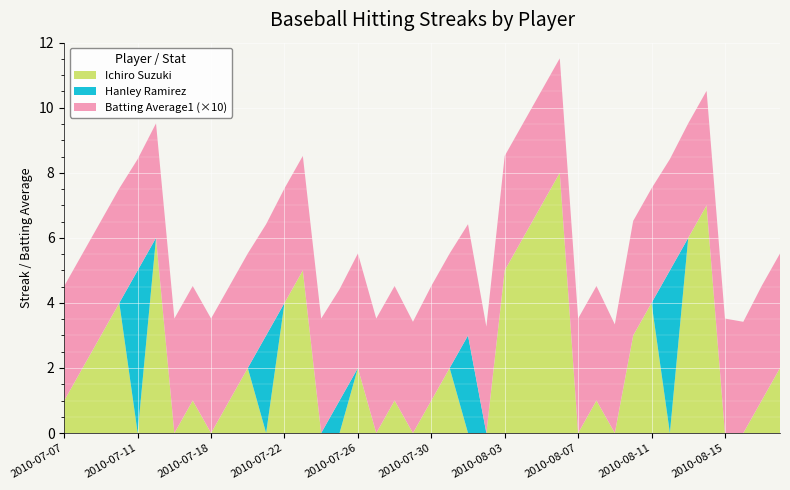

Reading right to left, transcribe all the data shown in this chart.

Ichiro Suzuki: 2010-08-18=2.0	2010-08-17=1.0	2010-08-16=0.0	2010-08-15=0.0	2010-08-14=7.0	2010-08-13=6.0	2010-08-12=0.0	2010-08-11=4.0	2010-08-10=3.0	2010-08-09=0.0	2010-08-08=1.0	2010-08-07=0.0	2010-08-06=8.0	2010-08-05=7.0	2010-08-04=6.0	2010-08-03=5.0	2010-08-02=0.0	2010-08-01=0.0	2010-07-31=2.0	2010-07-30=1.0	2010-07-29=0.0	2010-07-28=1.0	2010-07-27=0.0	2010-07-26=2.0	2010-07-25=0.0	2010-07-24=0.0	2010-07-23=5.0	2010-07-22=4.0	2010-07-21=0.0	2010-07-20=2.0	2010-07-19=1.0	2010-07-18=0.0	2010-07-17=1.0	2010-07-16=0.0	2010-07-15=6.0	2010-07-11=0.0	2010-07-10=4.0	2010-07-09=3.0	2010-07-08=2.0	2010-07-07=1.0
Hanley Ramirez: 2010-08-18=0.0	2010-08-17=0.0	2010-08-16=0.0	2010-08-15=0.0	2010-08-14=0.0	2010-08-13=0.0	2010-08-12=5.0	2010-08-11=0.0	2010-08-10=0.0	2010-08-09=0.0	2010-08-08=0.0	2010-08-07=0.0	2010-08-06=0.0	2010-08-05=0.0	2010-08-04=0.0	2010-08-03=0.0	2010-08-02=0.0	2010-08-01=3.0	2010-07-31=0.0	2010-07-30=0.0	2010-07-29=0.0	2010-07-28=0.0	2010-07-27=0.0	2010-07-26=0.0	2010-07-25=1.0	2010-07-24=0.0	2010-07-23=0.0	2010-07-22=0.0	2010-07-21=3.0	2010-07-20=0.0	2010-07-19=0.0	2010-07-18=0.0	2010-07-17=0.0	2010-07-16=0.0	2010-07-15=0.0	2010-07-11=5.0	2010-07-10=0.0	2010-07-09=0.0	2010-07-08=0.0	2010-07-07=0.0
Batting Average1: 2010-08-18=0.4	2010-08-17=0.4	2010-08-16=0.3	2010-08-15=0.4	2010-08-14=0.4	2010-08-13=0.4	2010-08-12=0.3	2010-08-11=0.4	2010-08-10=0.4	2010-08-09=0.3	2010-08-08=0.4	2010-08-07=0.4	2010-08-06=0.4	2010-08-05=0.4	2010-08-04=0.4	2010-08-03=0.4	2010-08-02=0.3	2010-08-01=0.3	2010-07-31=0.4	2010-07-30=0.4	2010-07-29=0.3	2010-07-28=0.4	2010-07-27=0.4	2010-07-26=0.4	2010-07-25=0.3	2010-07-24=0.4	2010-07-23=0.4	2010-07-22=0.4	2010-07-21=0.3	2010-07-20=0.4	2010-07-19=0.4	2010-07-18=0.4	2010-07-17=0.4	2010-07-16=0.4	2010-07-15=0.4	2010-07-11=0.3	2010-07-10=0.4	2010-07-09=0.4	2010-07-08=0.4	2010-07-07=0.4